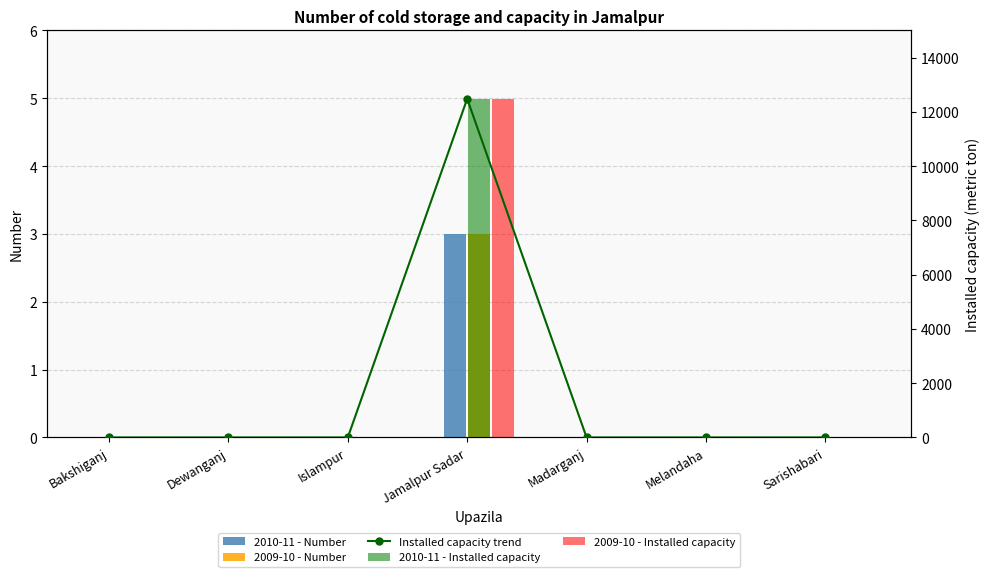

Which series has the largest total across all categories?

Installed capacity trend